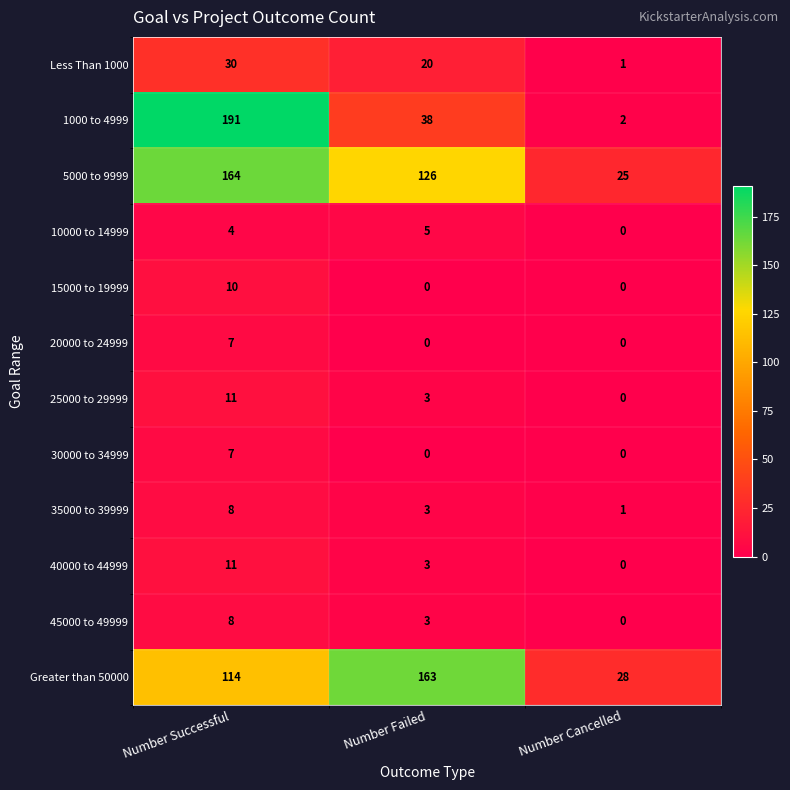

List the labels in order of 1000 to 4999 value, largest first.

Number Successful, Number Failed, Number Cancelled